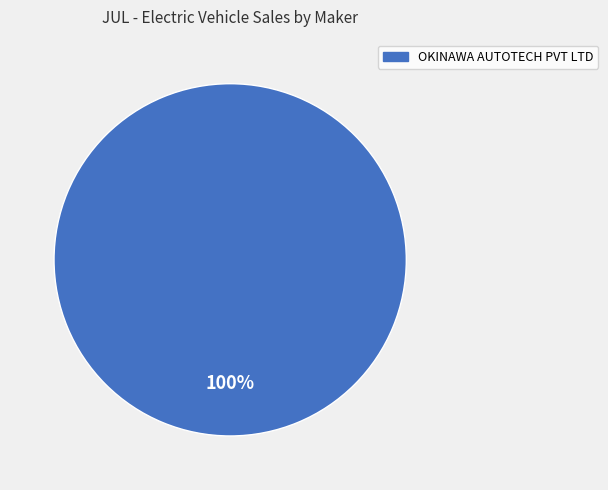

Count the number of slices in the pie.

1